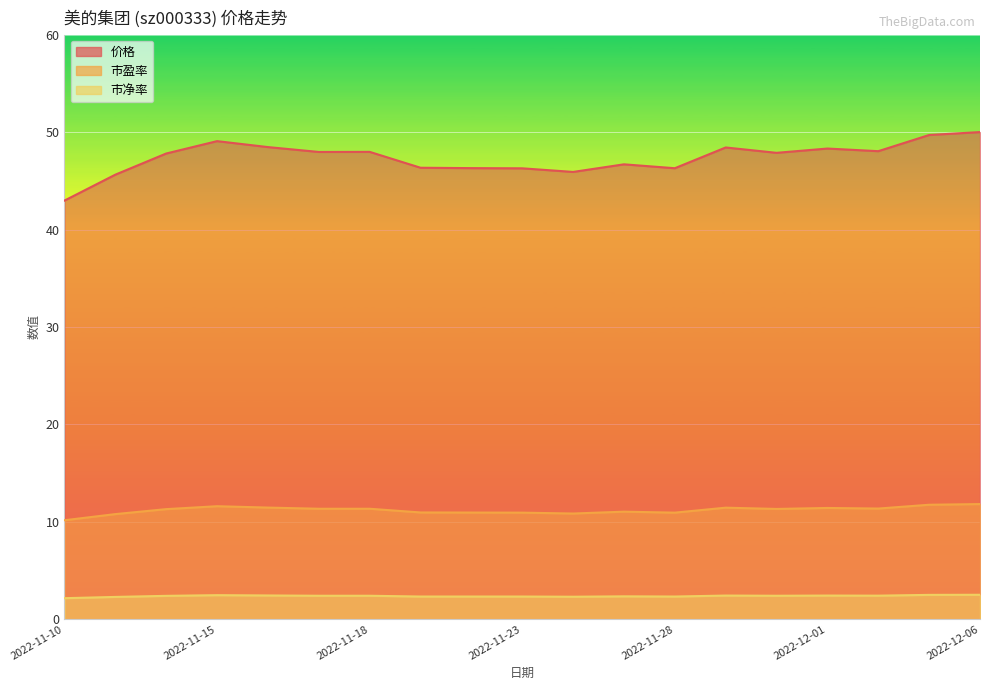

Is the value of 价格 at 2022-11-17 greater than the value of 市盈率 at 2022-11-15?

Yes